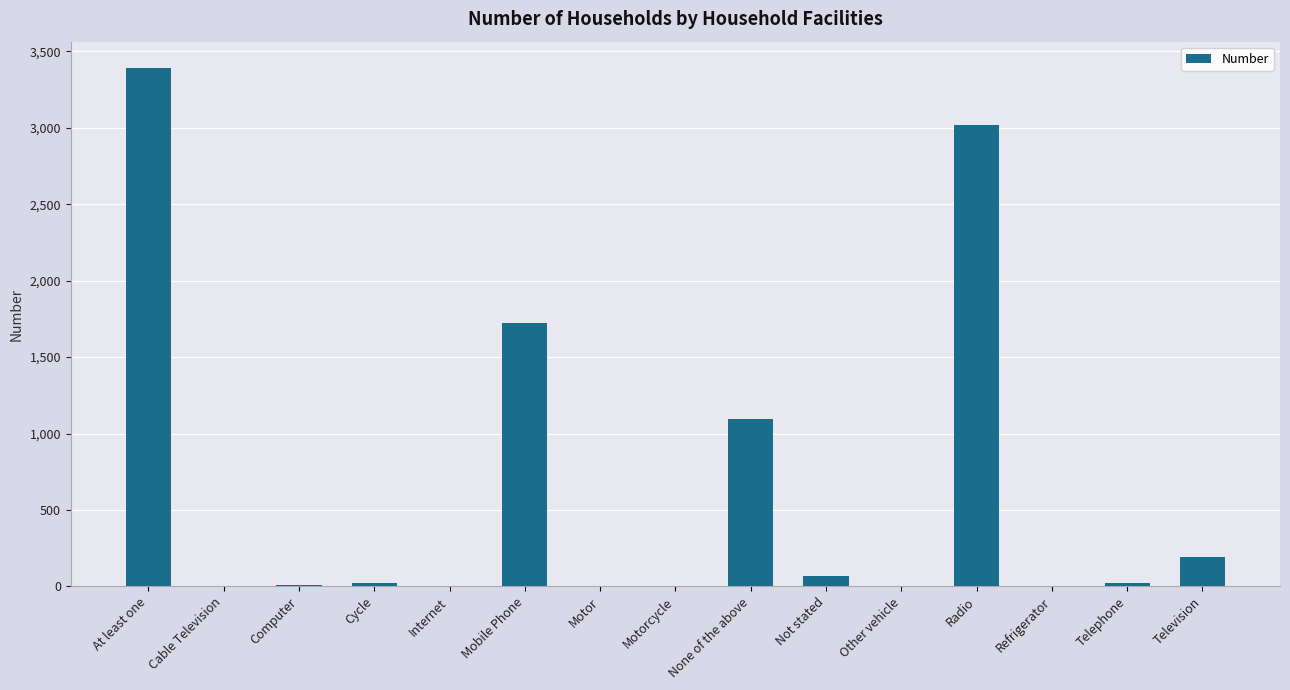

The value at Computer is 9. True or false?

True